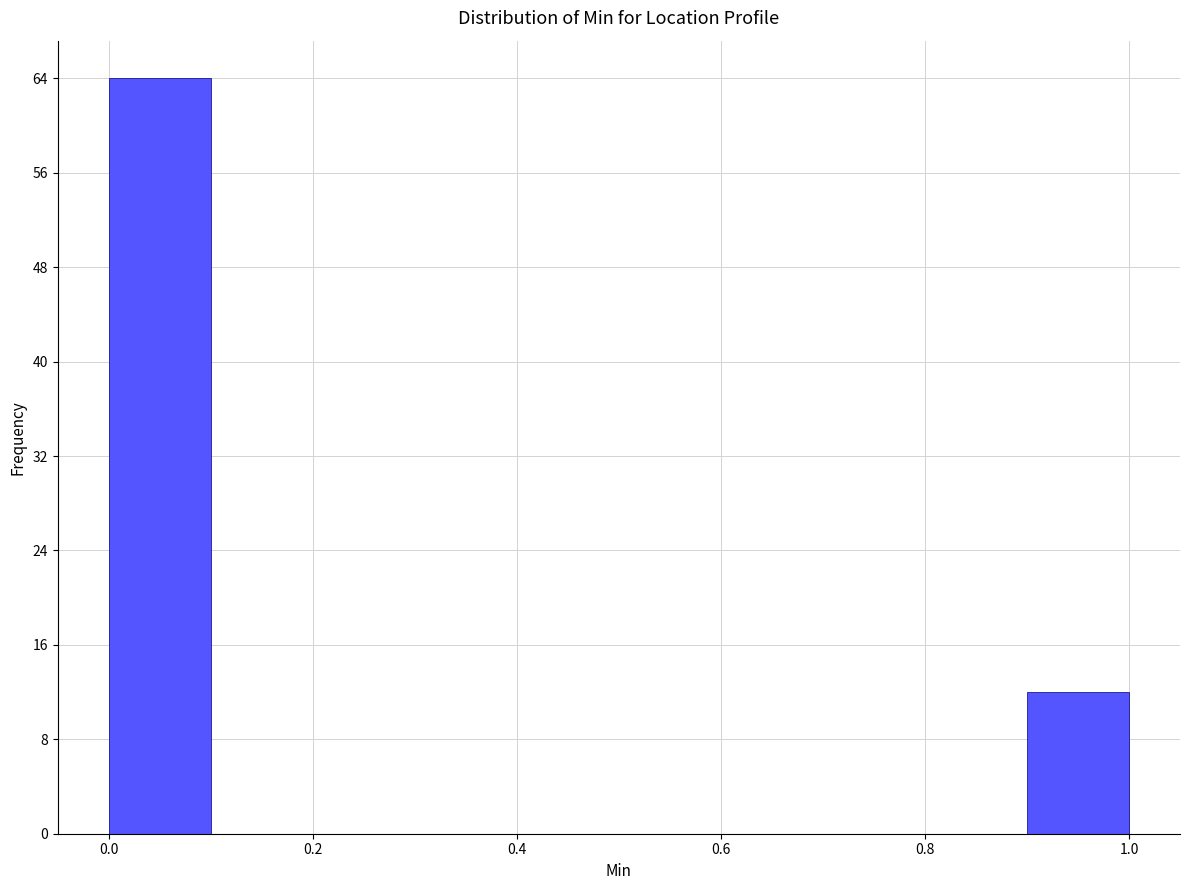

Reading left to right, transcribe this chart: for each bar, give the range it covers on the x-axis and its height. The values are not printed on the chart, so give them approximately, as read against the axis.

0.0 to 0.1: 64
0.1 to 0.2: 0
0.2 to 0.3: 0
0.3 to 0.4: 0
0.4 to 0.5: 0
0.5 to 0.6: 0
0.6 to 0.7: 0
0.7 to 0.8: 0
0.8 to 0.9: 0
0.9 to 1.0: 12